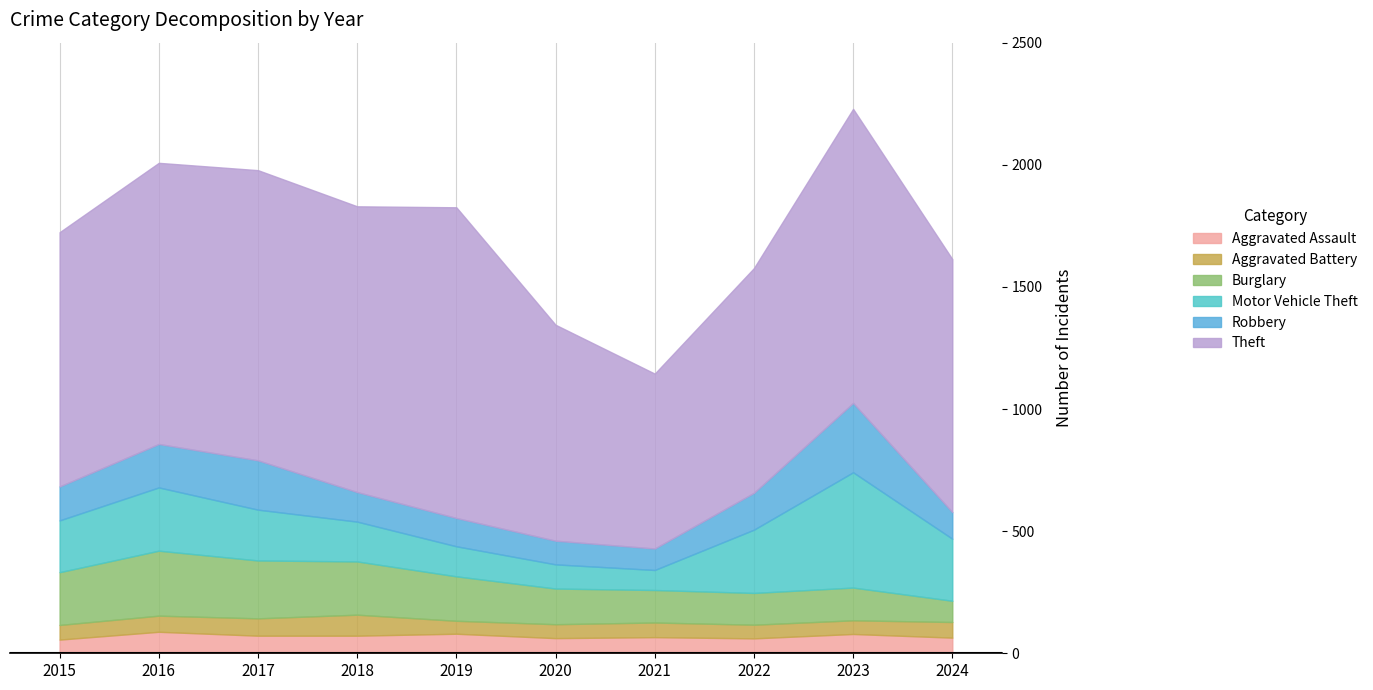

What is the difference between the highest and lowest values at 2024?

972